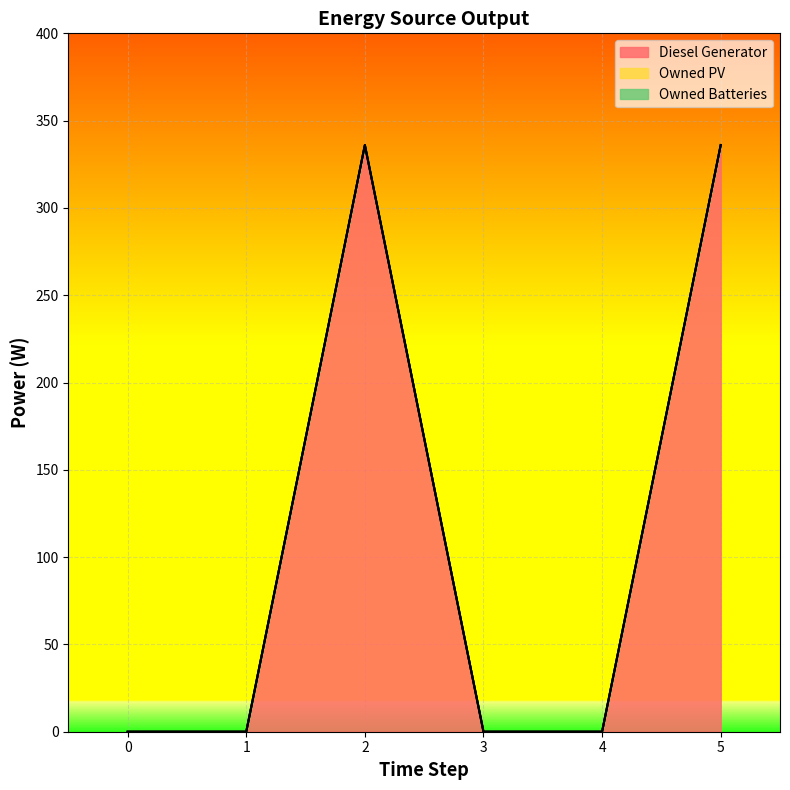

What are all the series names shown in the legend?

Diesel Generator, Owned PV, Owned Batteries